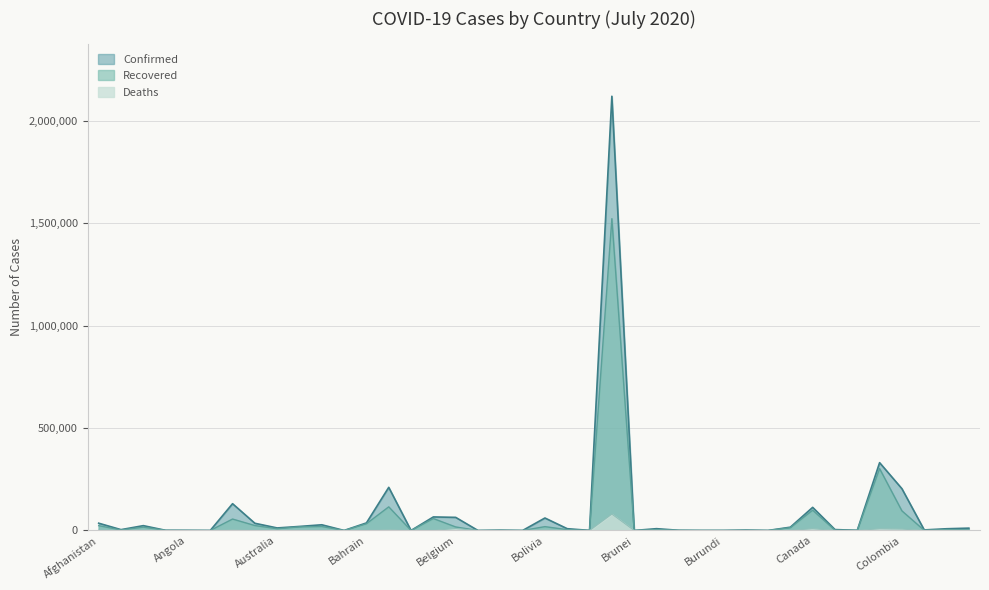

True or false: Recovered has more than 0 interior local peaks.

True